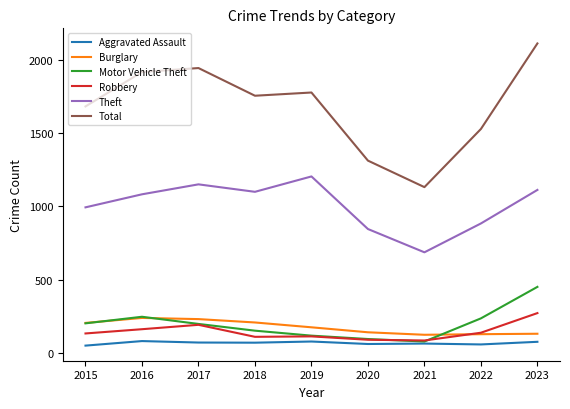

In Theft, how many points are higher than both neighbors (excluding endpoints)?

2